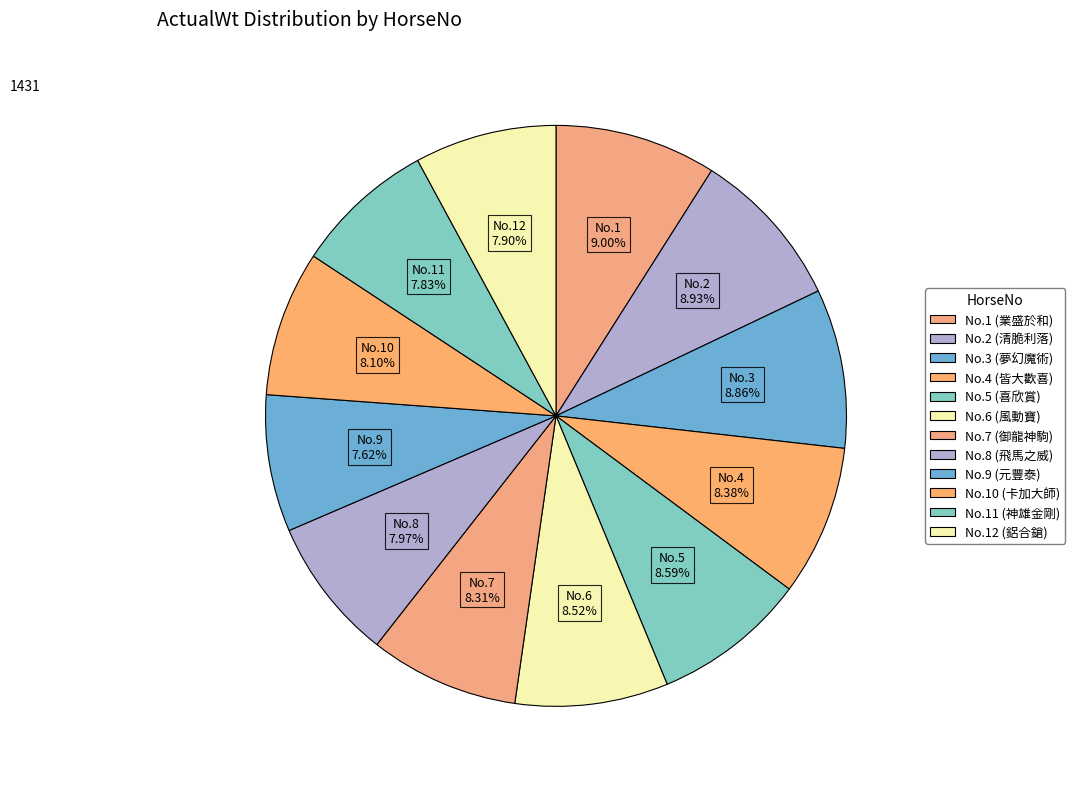

Count the number of slices in the pie.

12